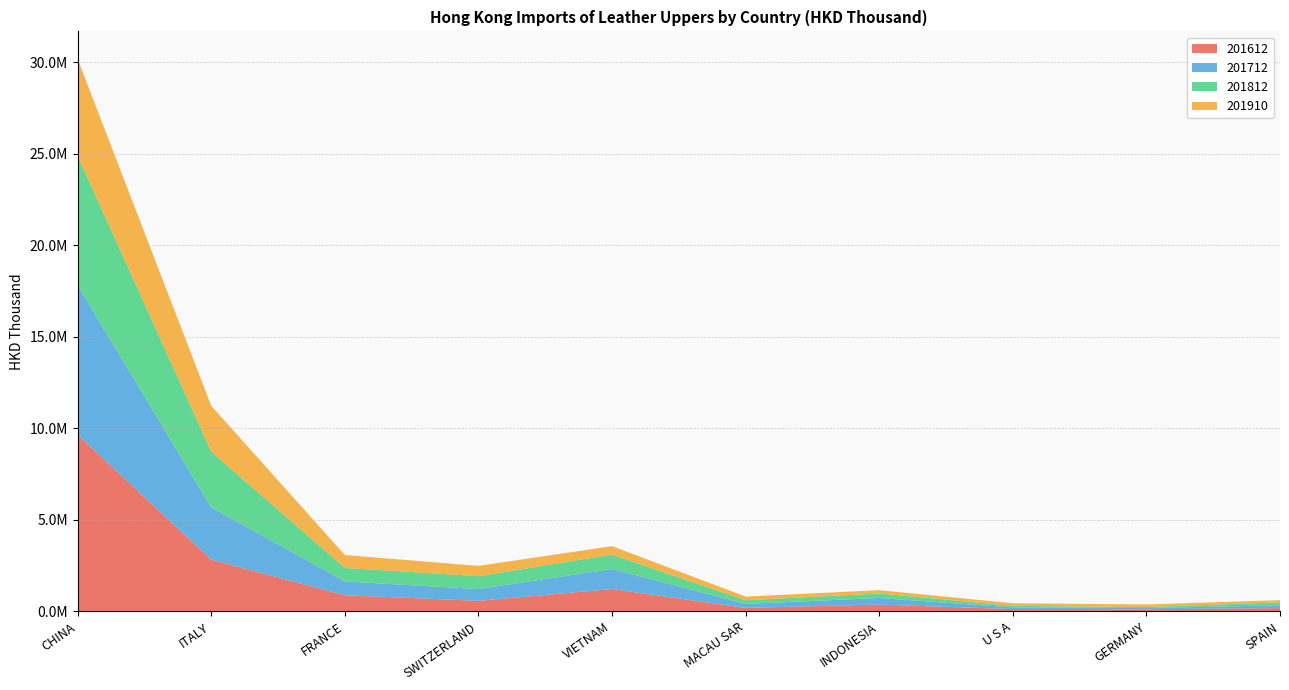

Reading left to right, transcribe all the data shown in this chart.

201612: CHINA=9650905.6	ITALY=2823691.1	FRANCE=876910.1	SWITZERLAND=572765.4	VIETNAM=1215501.2	MACAU SAR=188660.3	INDONESIA=368920.9	U S A=120681.4	GERMANY=109065.1	SPAIN=175684.1
201712: CHINA=8153752.7	ITALY=2850813.4	FRANCE=756157.6	SWITZERLAND=644156.5	VIETNAM=1095580.3	MACAU SAR=216118.9	INDONESIA=358031.3	U S A=91850.0	GERMANY=66936.3	SPAIN=158060.8
201812: CHINA=7072861.4	ITALY=3050335.1	FRANCE=737344.9	SWITZERLAND=700589.7	VIETNAM=786254.0	MACAU SAR=198161.4	INDONESIA=247900.2	U S A=86163.0	GERMANY=61178.6	SPAIN=155374.6
201910: CHINA=5295600.6	ITALY=2503114.7	FRANCE=705231.6	SWITZERLAND=564260.4	VIETNAM=462886.9	MACAU SAR=202416.5	INDONESIA=179018.8	U S A=141956.2	GERMANY=135654.8	SPAIN=120788.1